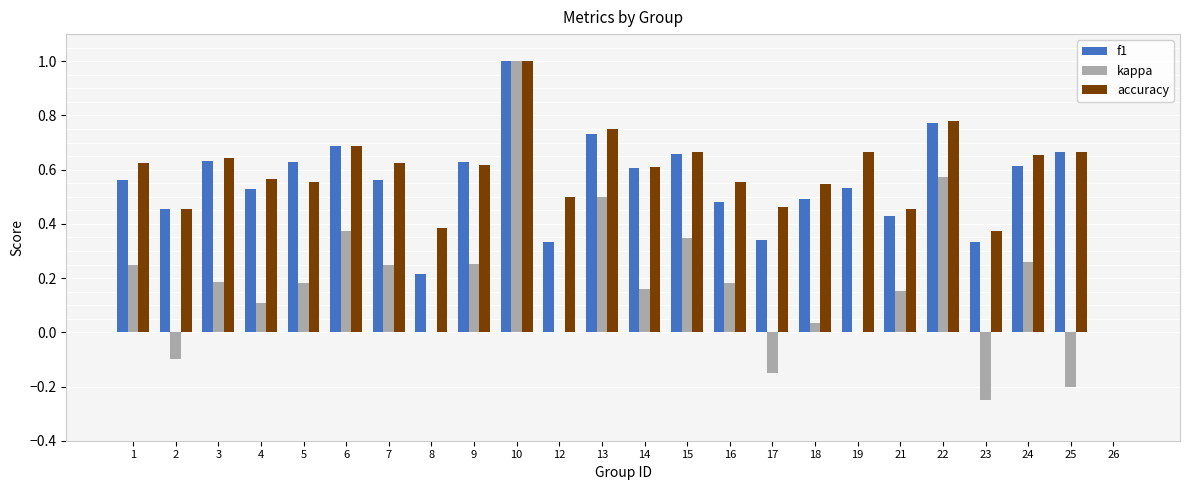

What is the total value across all series at 6?

1.7